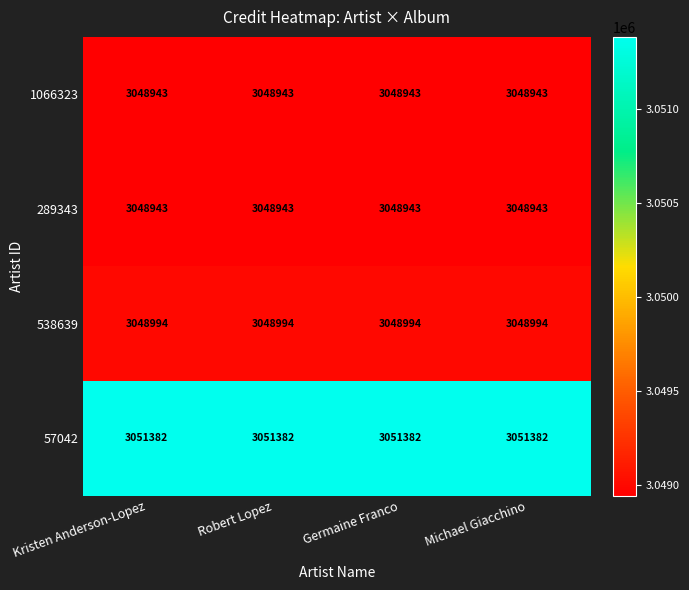

How many series are shown in this chart?

4